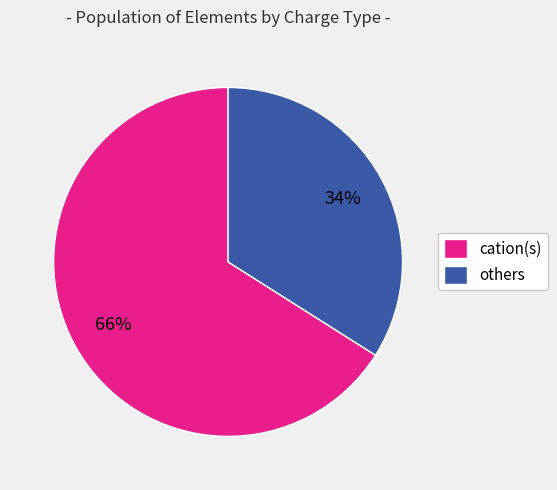

Is there a majority slice in this chart?

Yes